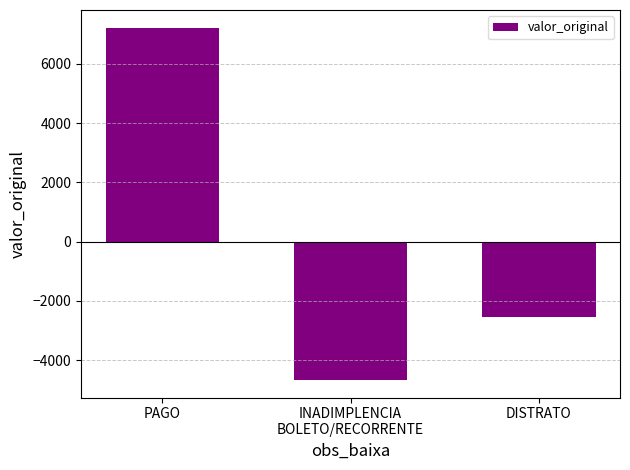

Reading left to right, what are all the values shown in this chart?

7225.1	-4670.7	-2554.3